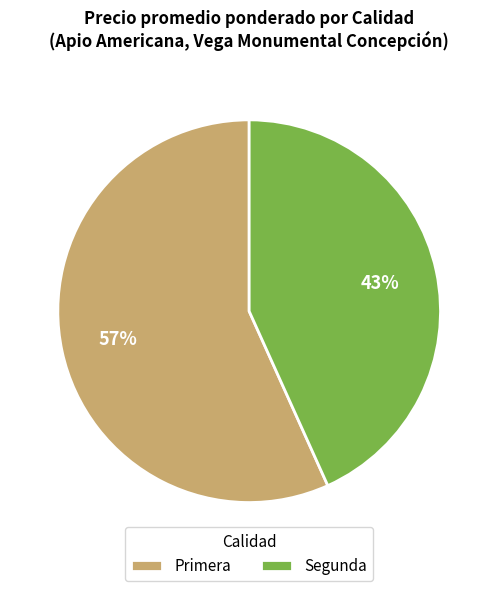

Which category accounts for the majority?

Primera